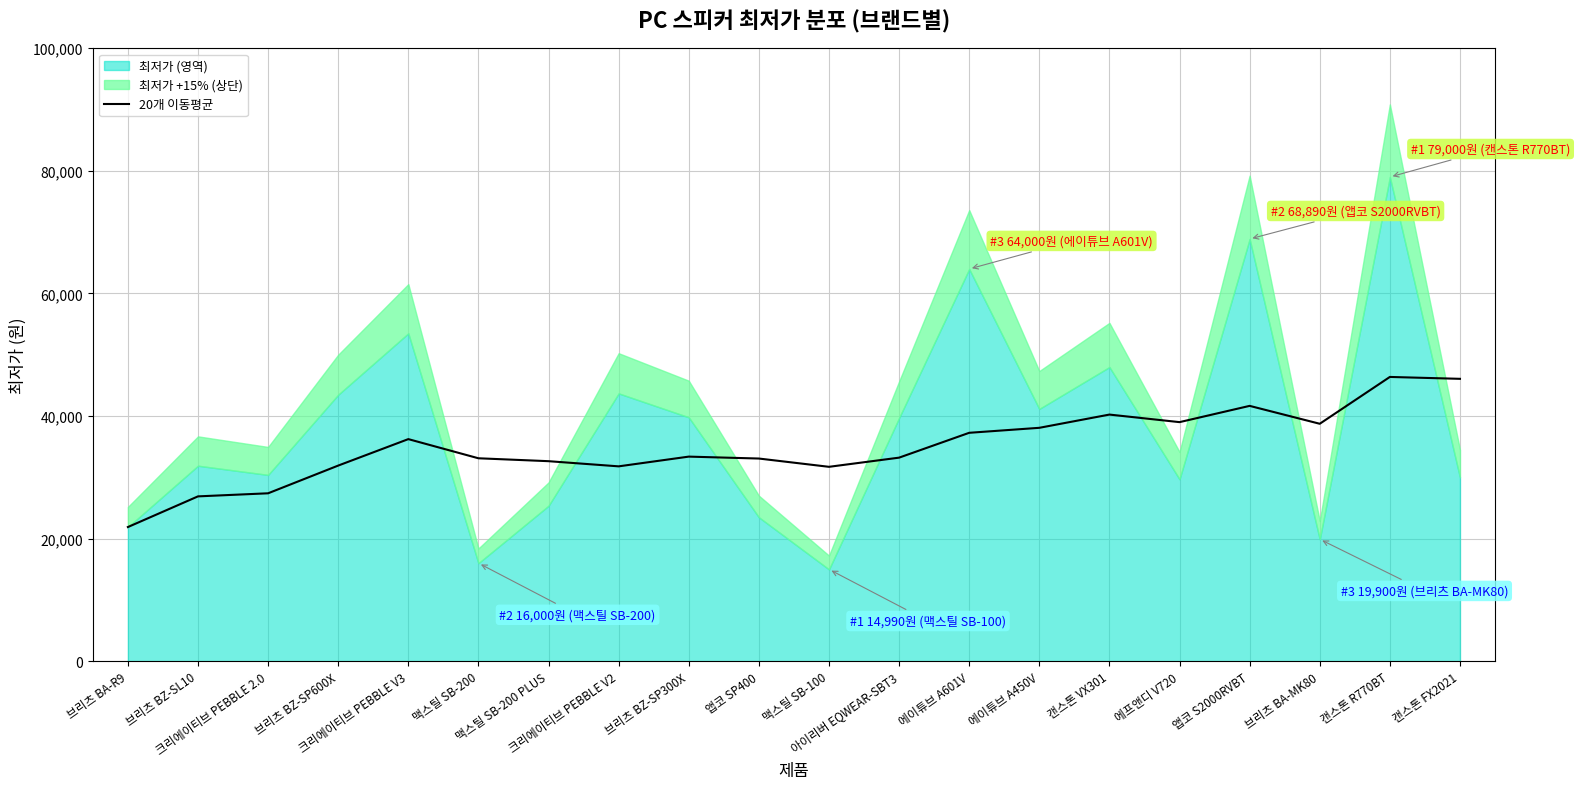

What is the label of the 11th point from the left?

맥스틸 SB-100